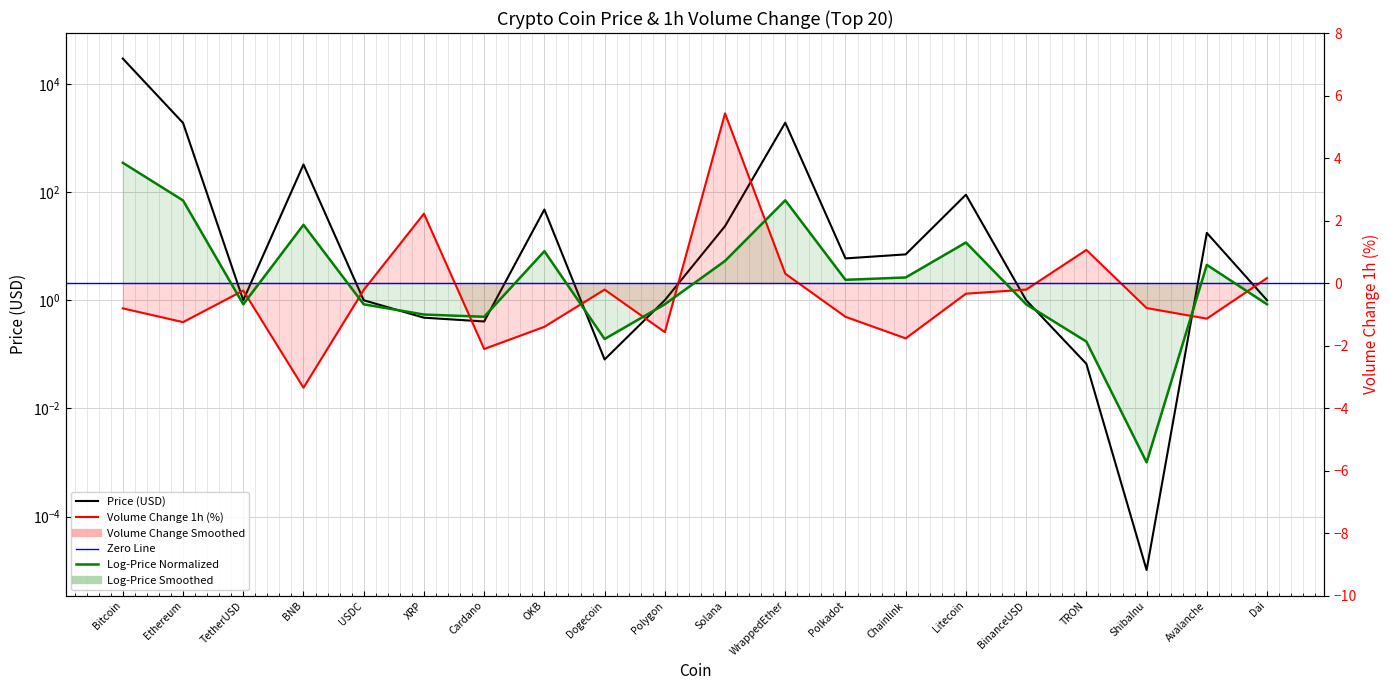

What is the difference between the second highest and minimum values in the Price series?

1918.4